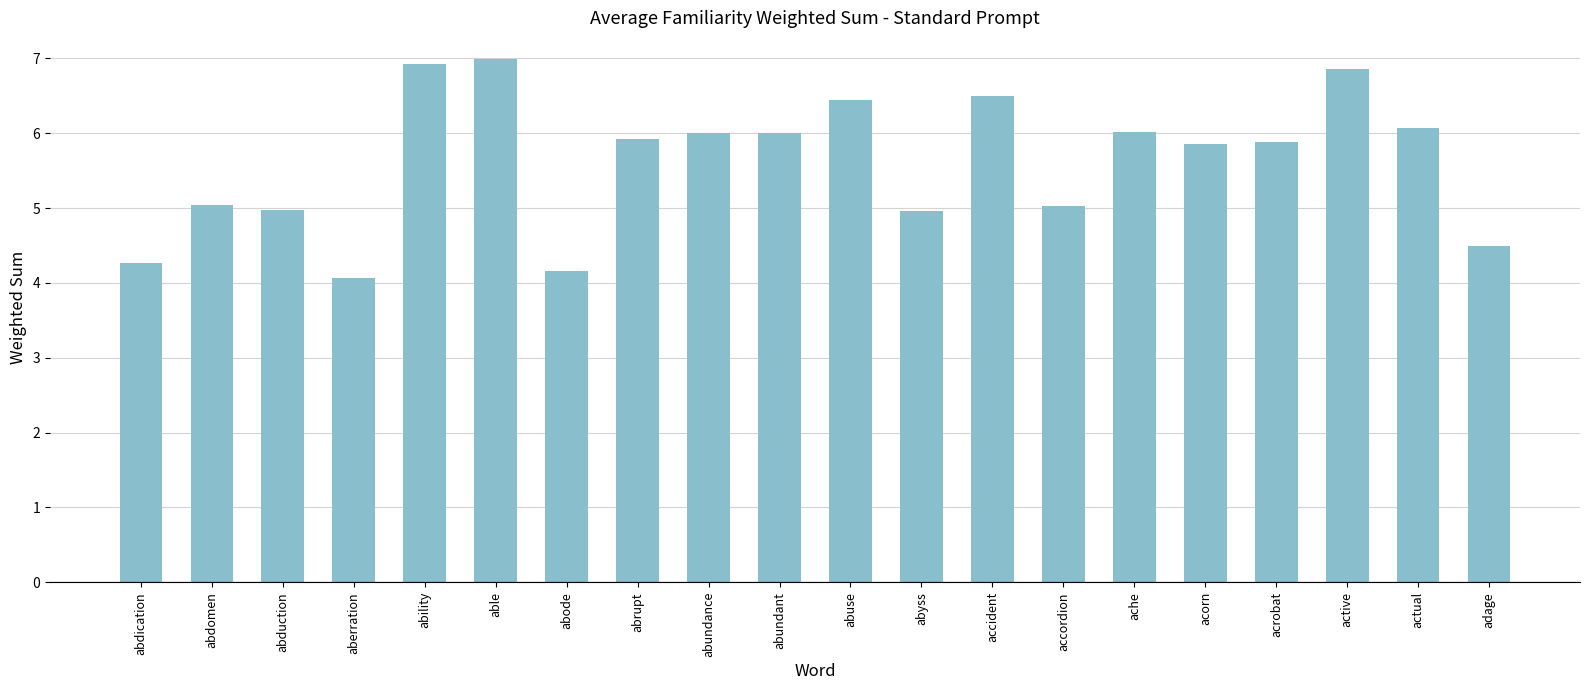

At which category does the chart reach its minimum across all series?

aberration